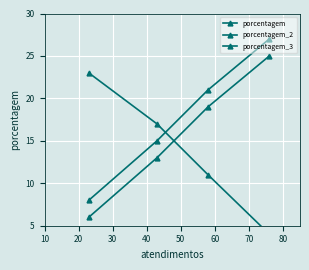

What is the value of the porcentagem_3 point at the 3rd from the left?

11